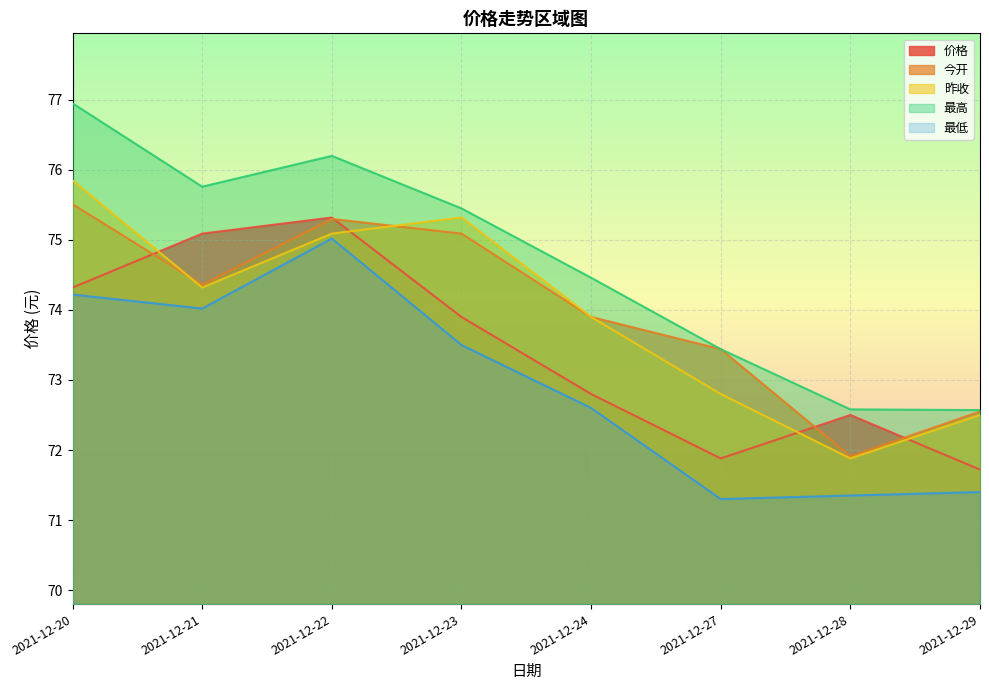

What are all the series names shown in the legend?

价格, 今开, 昨收, 最高, 最低